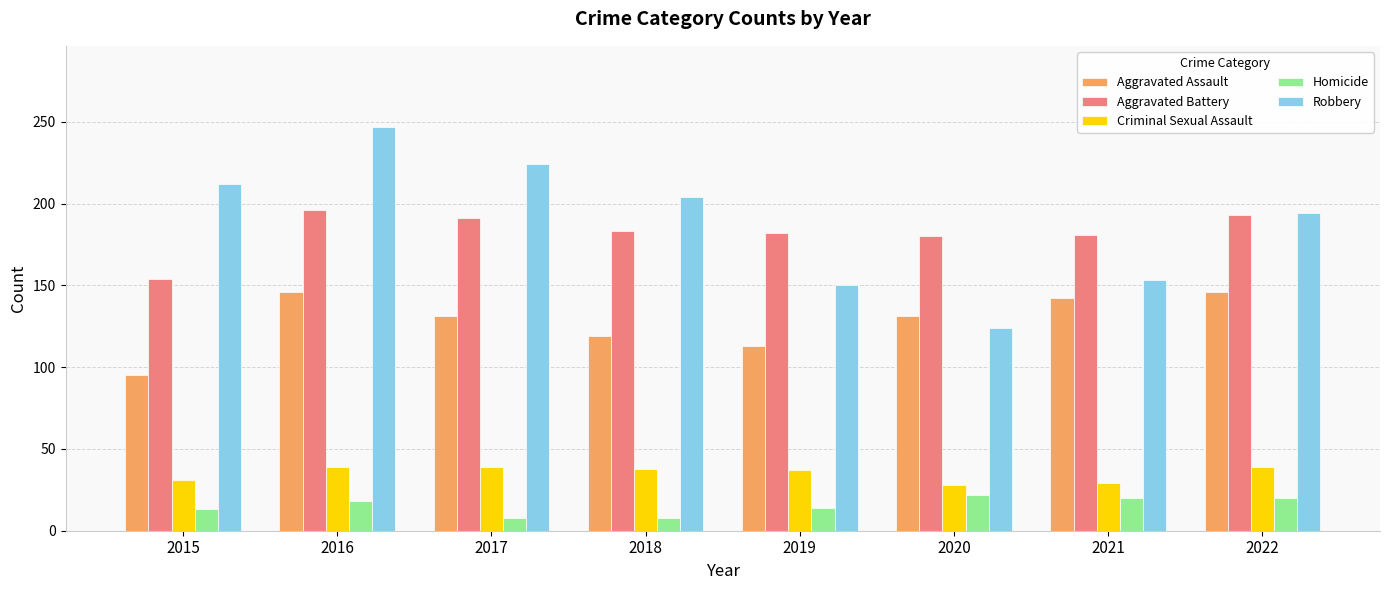

What is the smallest value displayed?

8